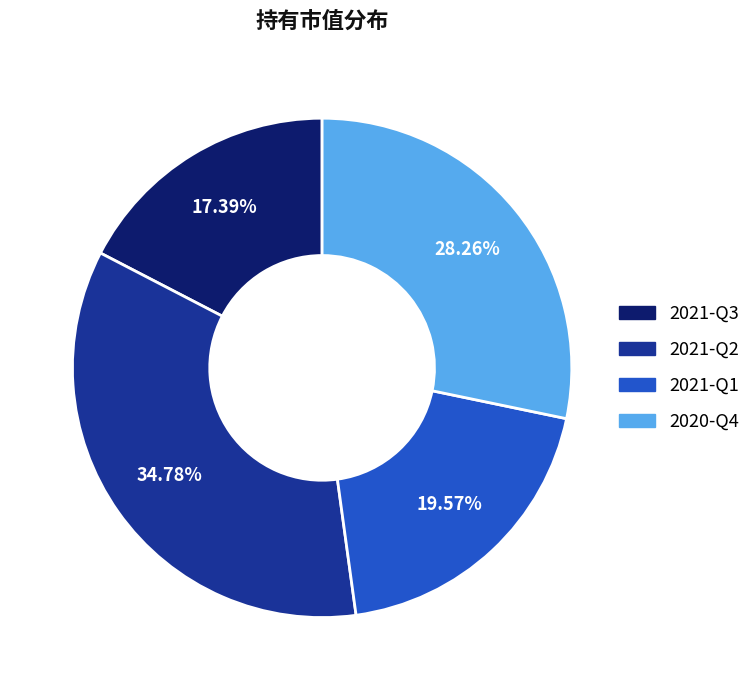

Is 2020-Q4 the majority of the pie?

No